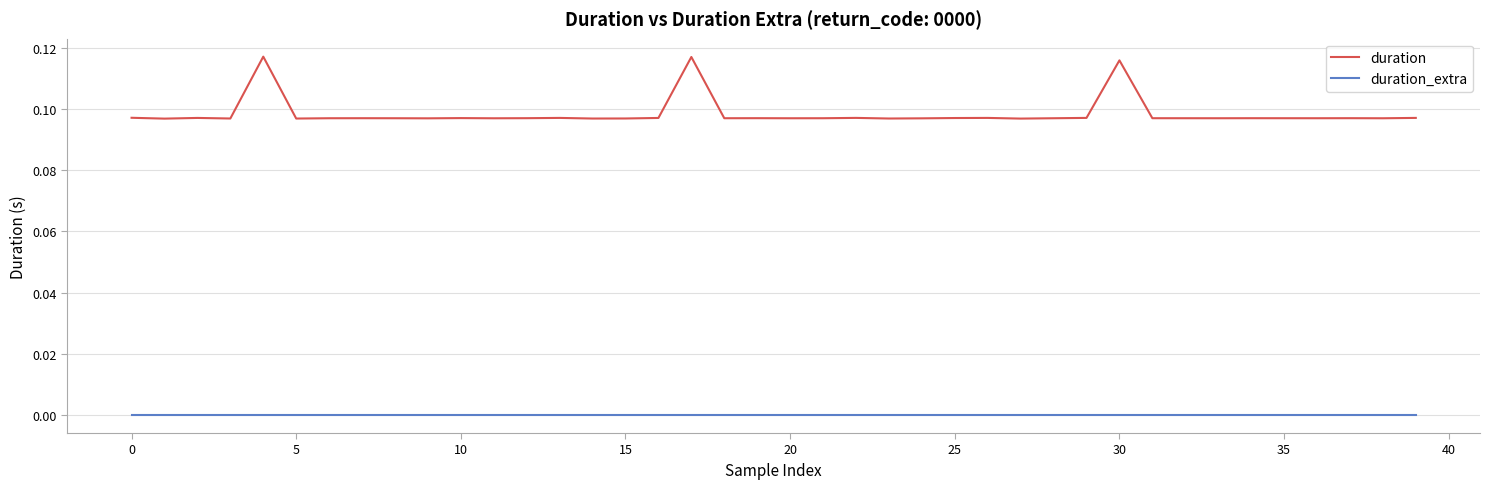

List the series in order of their overall mean, highest first.

duration, duration_extra